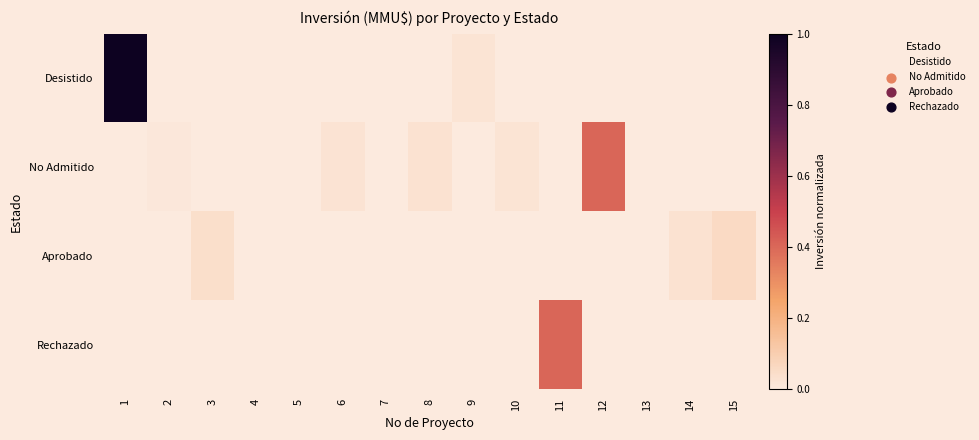

Reading left to right, extract all data points from this chart.

Desistido: 1=1.0	2=0.0	3=0.0	4=0.0	5=0.0	6=0.0	7=0.0	8=0.0	9=0.0	10=0.0	11=0.0	12=0.0	13=0.0	14=0.0	15=0.0
No Admitido: 1=0.0	2=0.0	3=0.0	4=0.0	5=0.0	6=0.0	7=0.0	8=0.0	9=0.0	10=0.0	11=0.0	12=0.4	13=0.0	14=0.0	15=0.0
Aprobado: 1=0.0	2=0.0	3=0.0	4=0.0	5=0.0	6=0.0	7=0.0	8=0.0	9=0.0	10=0.0	11=0.0	12=0.0	13=0.0	14=0.0	15=0.1
Rechazado: 1=0.0	2=0.0	3=0.0	4=0.0	5=0.0	6=0.0	7=0.0	8=0.0	9=0.0	10=0.0	11=0.4	12=0.0	13=0.0	14=0.0	15=0.0